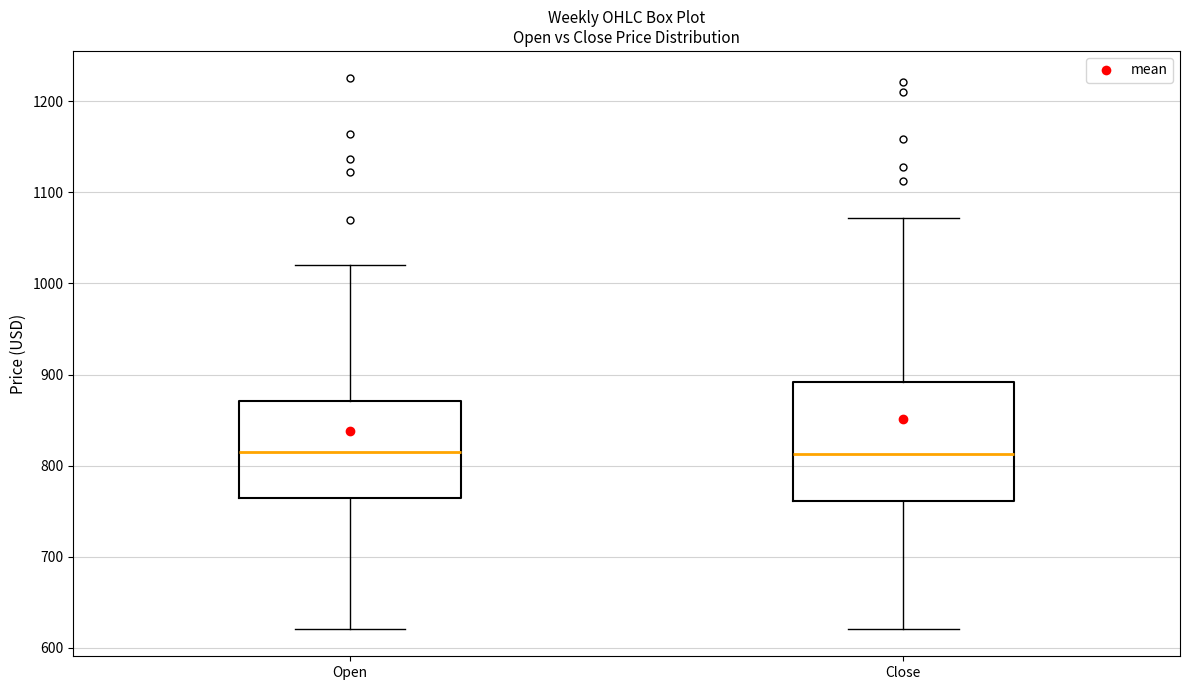

Which box is the tallest, from its lower edge to its upper edge?

Close